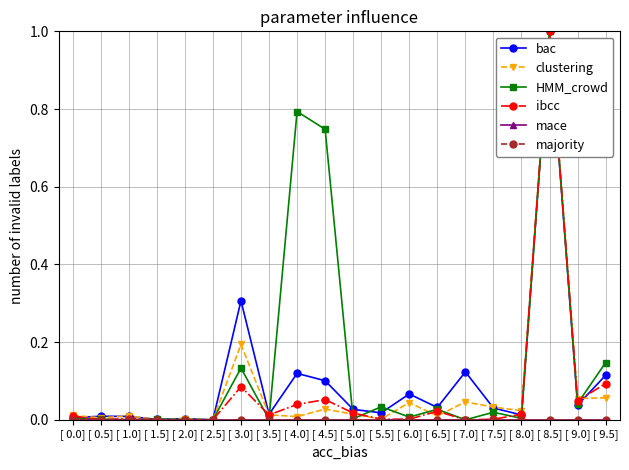

Is the value of ibcc at [ 7.5] greater than the value of majority at [ 2.0]?

Yes